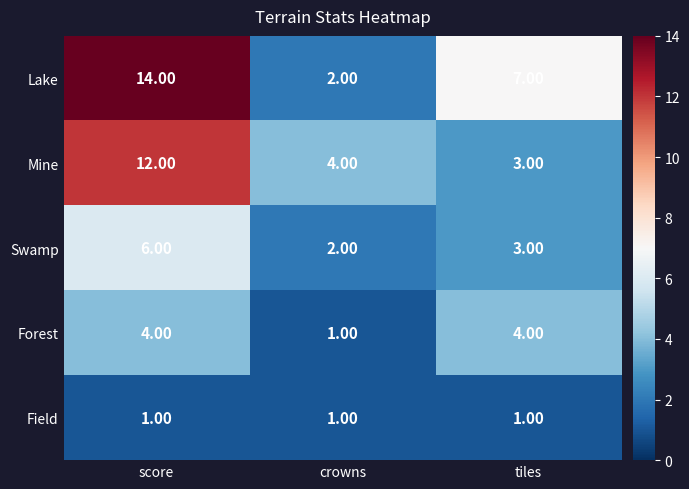

Which category has the lowest value in the Lake series?

crowns